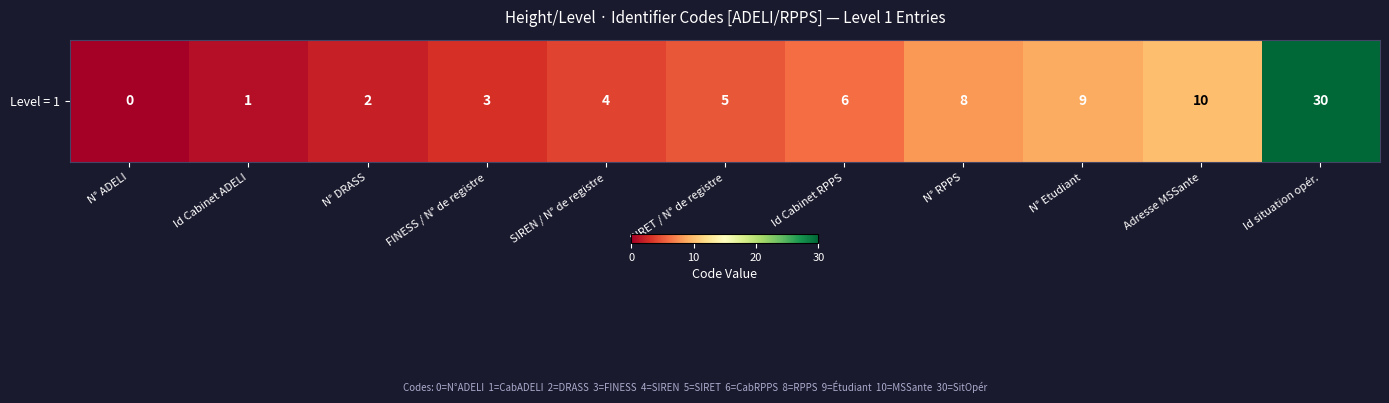

Where does the data first go above 5?

Id Cabinet RPPS